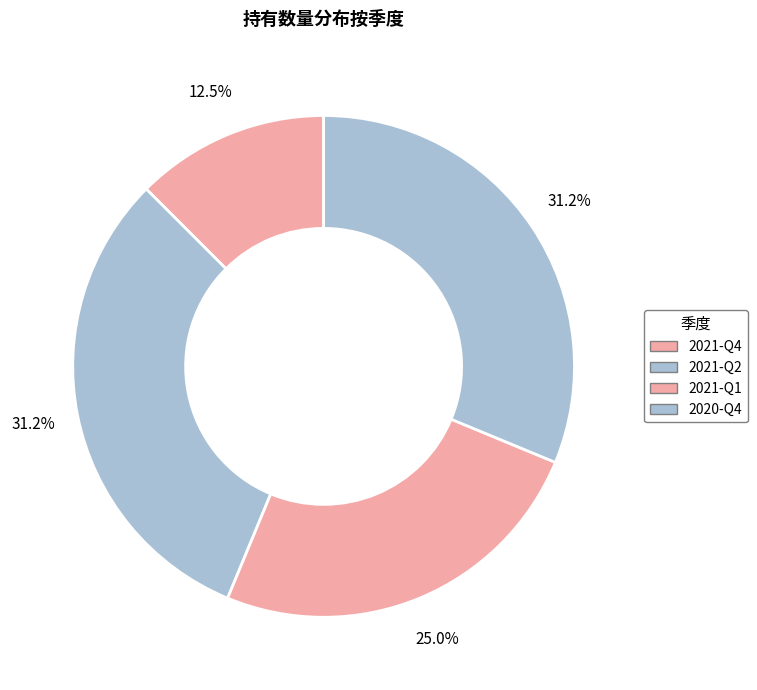

The 2021-Q1 slice represents 25% of the pie. True or false?

True